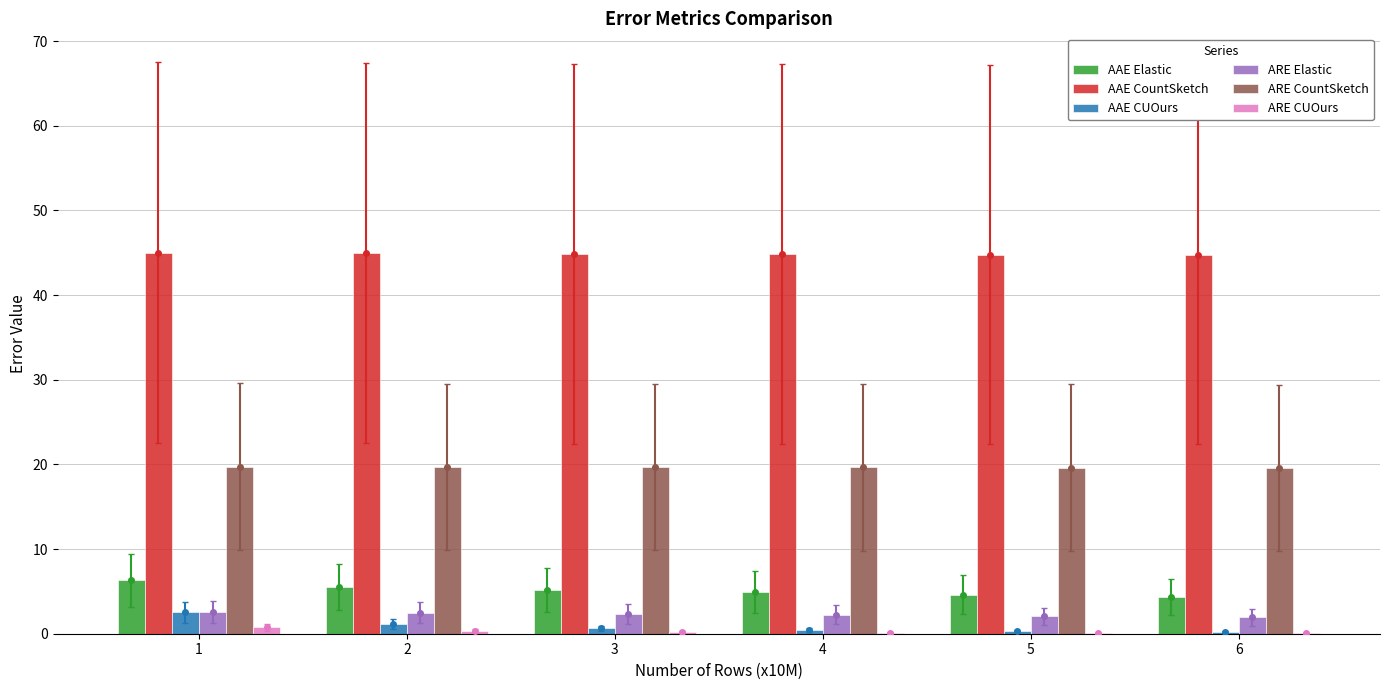

What is the lowest value of the ARE Elastic series?

1.9